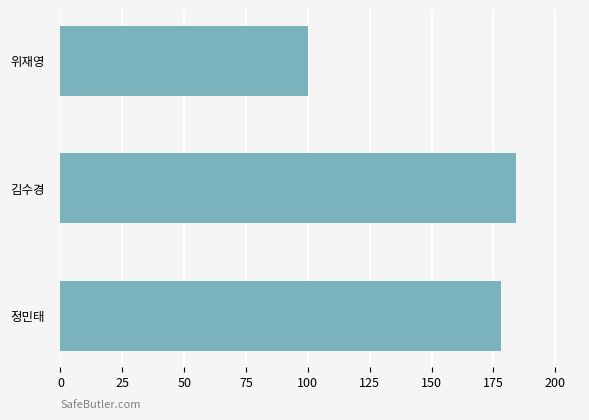

Where is the data nearest to the value 142?

정민태